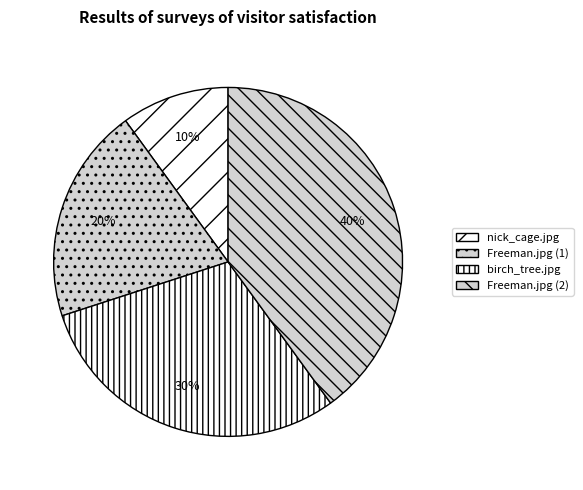

What percentage is the Freeman.jpg (1) slice, to the nearest percent?

20%